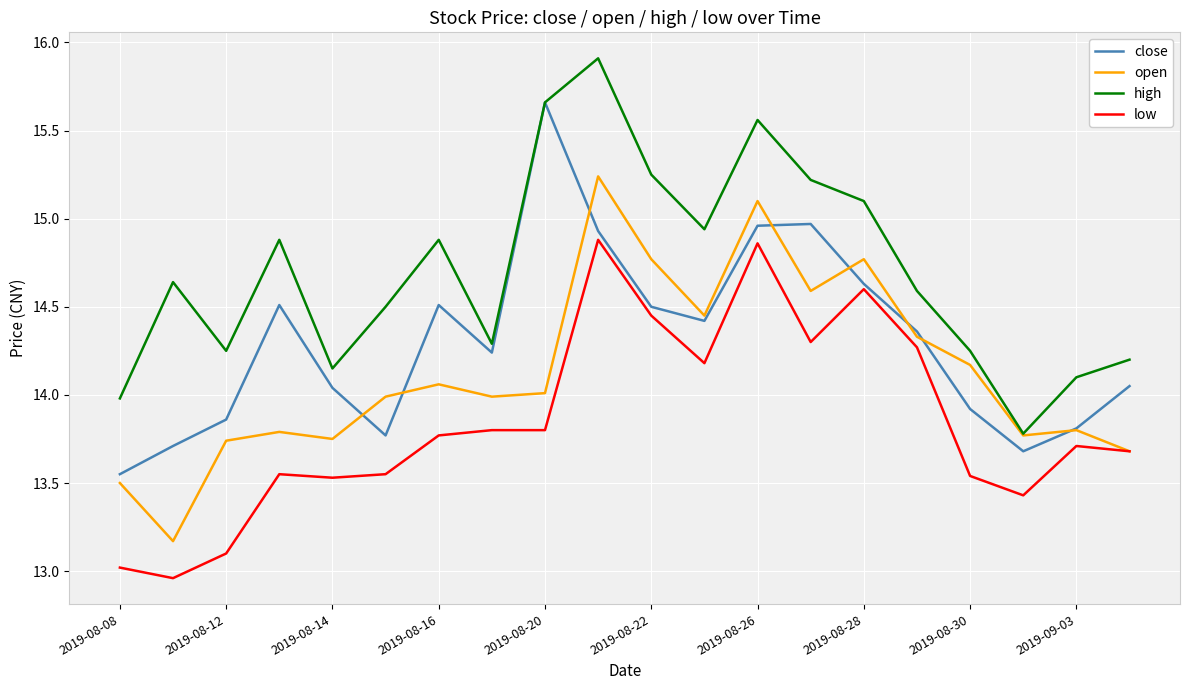

Rank the series by their maximum value, from highest to lowest.

high, close, open, low